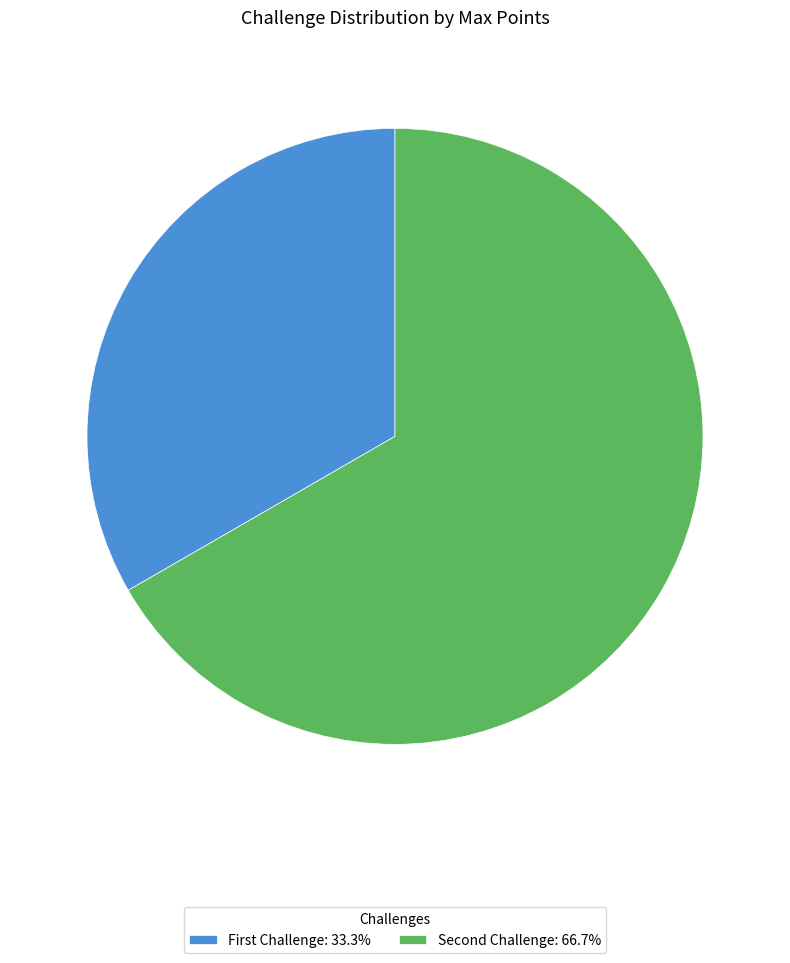

How many slices are in this pie chart?

2